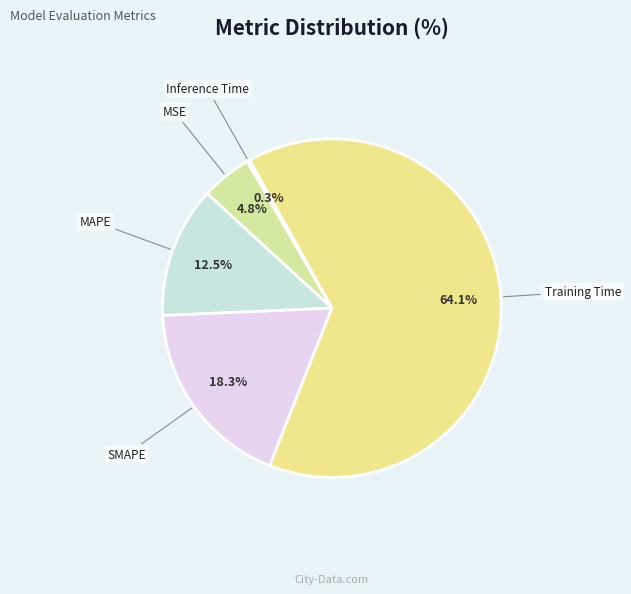

Between MAPE and MSE, which is larger?

MAPE